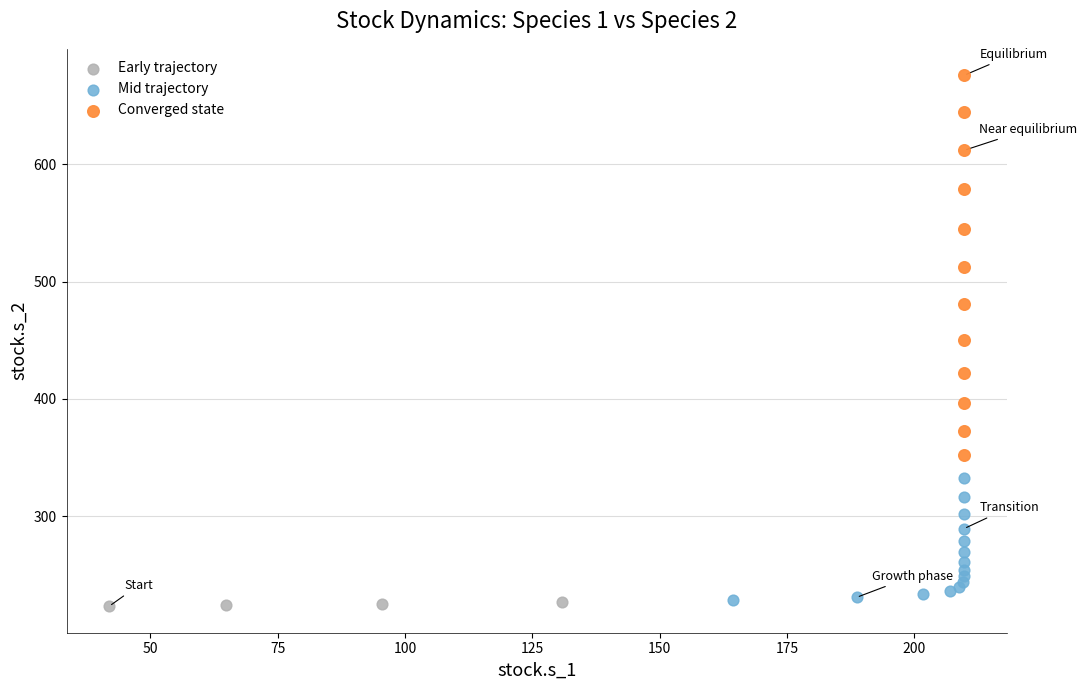

Which series reaches the maximum Y coordinate?

Converged state